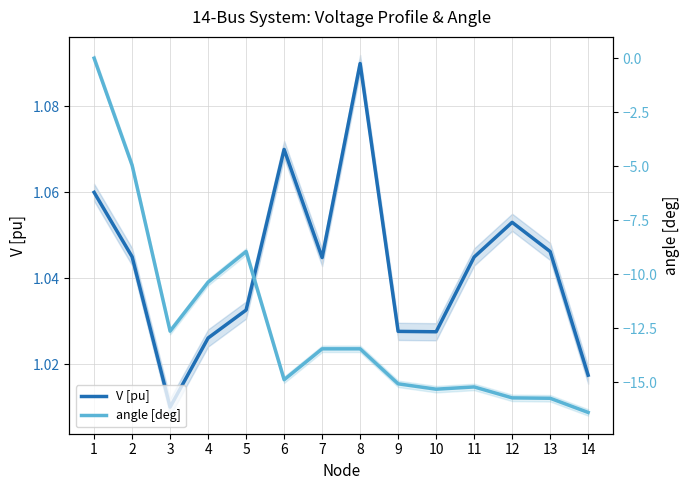

What is the average value of the angle [deg] series?

-12.3